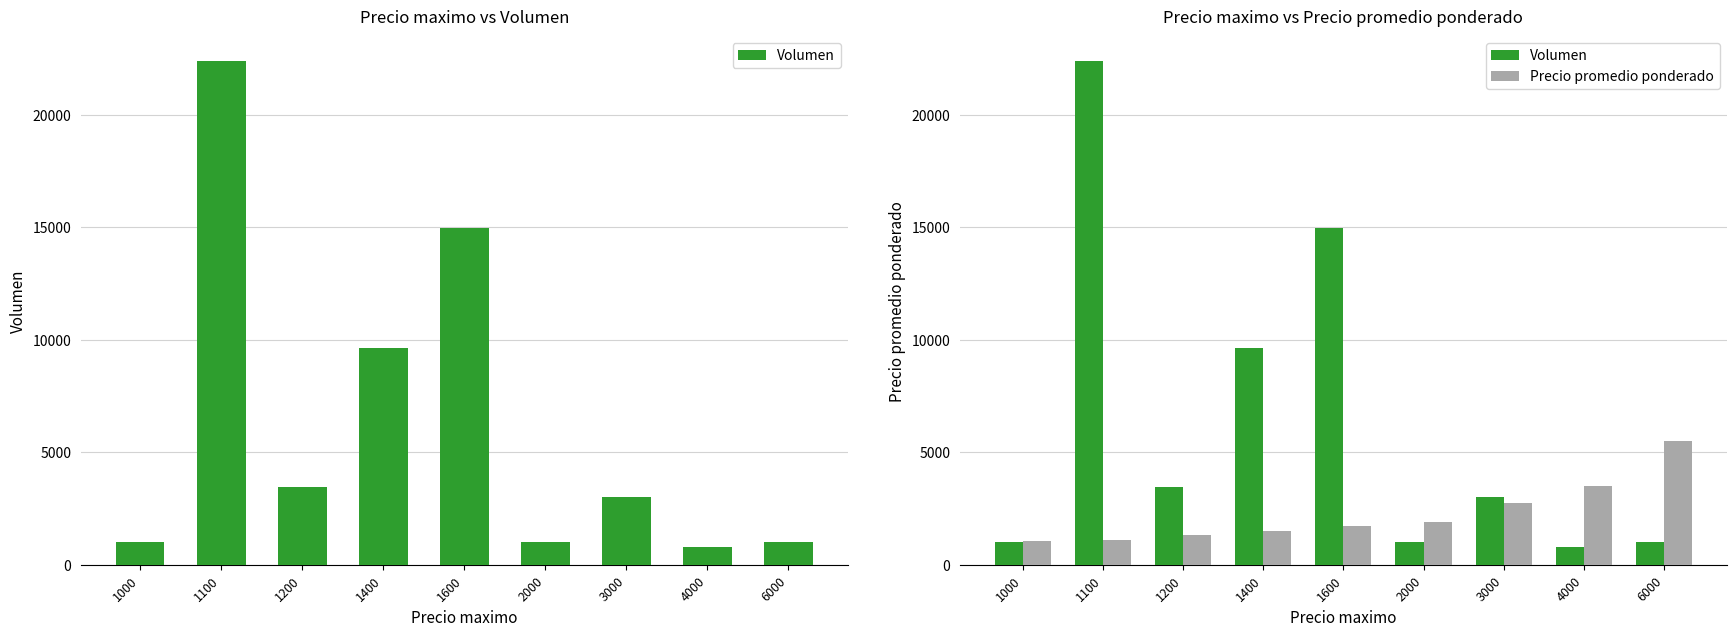

What is the total value across all series at 1400?

11140